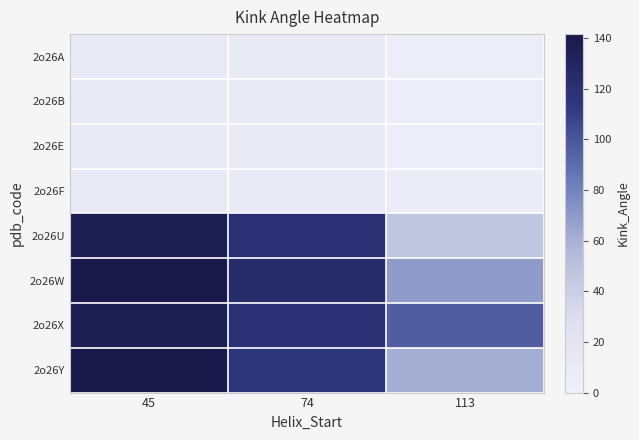

At how many categories does at least one series exceed 86?

3